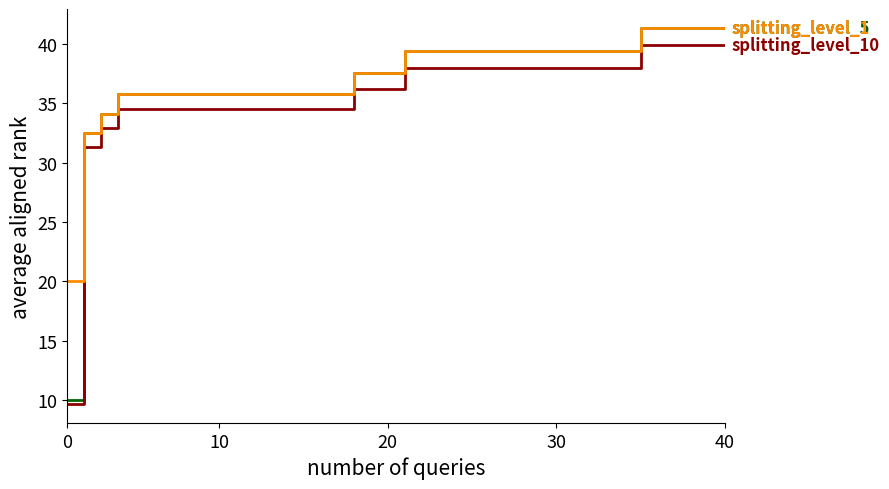

What is the maximum value shown in the chart?

41.4